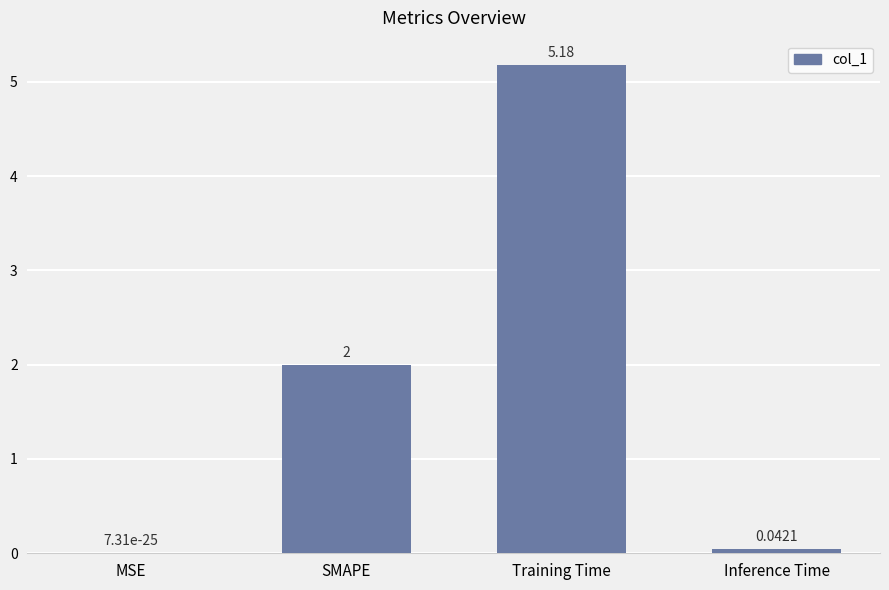

Between SMAPE and Training Time, which is larger?

Training Time